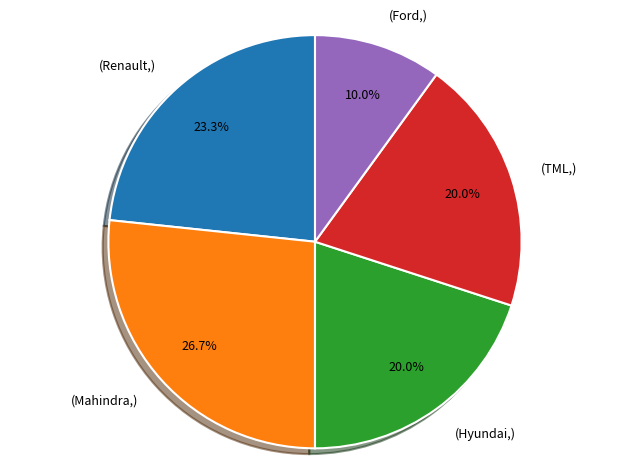

Does (Hyundai,) represent more than half of the total?

No